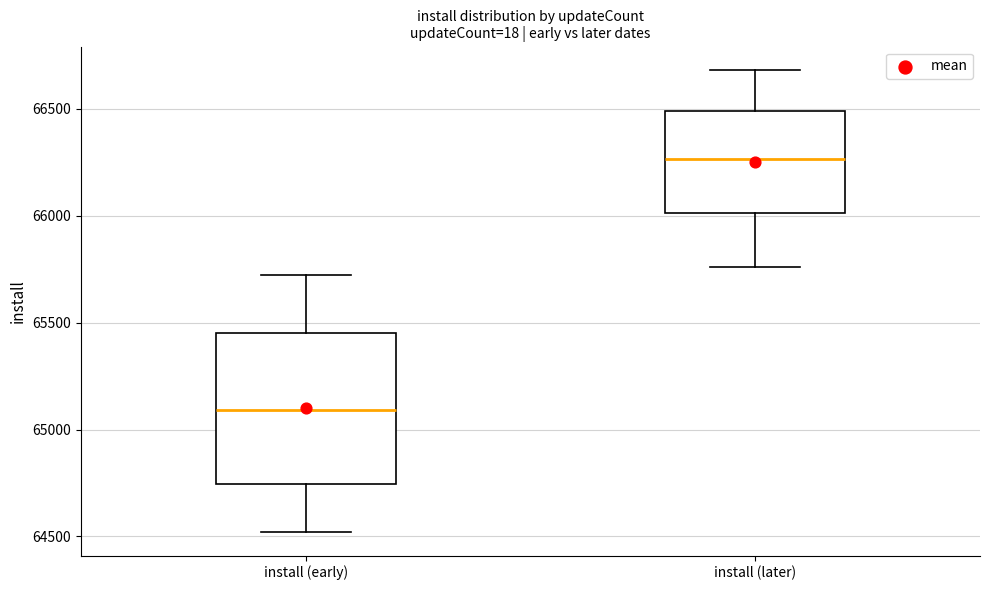

Reading left to right, transcribe this box plot: for each box, give where its median line is, the range the box spans, and where its two whiskers end, as read against the y-axis. The values are not printed on the chart, so give them approximately, as read against the axis.

install (early): median 65100, box 64750 to 65450, whiskers 64500 to 65750
install (later): median 66250, box 66000 to 66500, whiskers 65750 to 66700